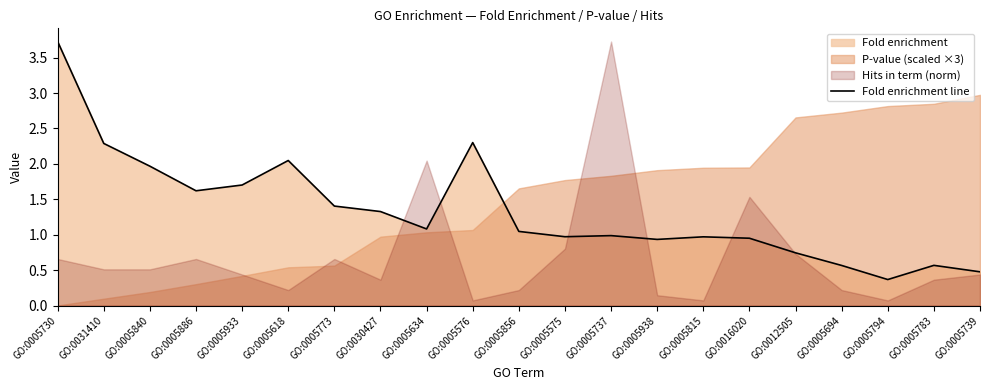

Does the chart have visible grid lines?

No